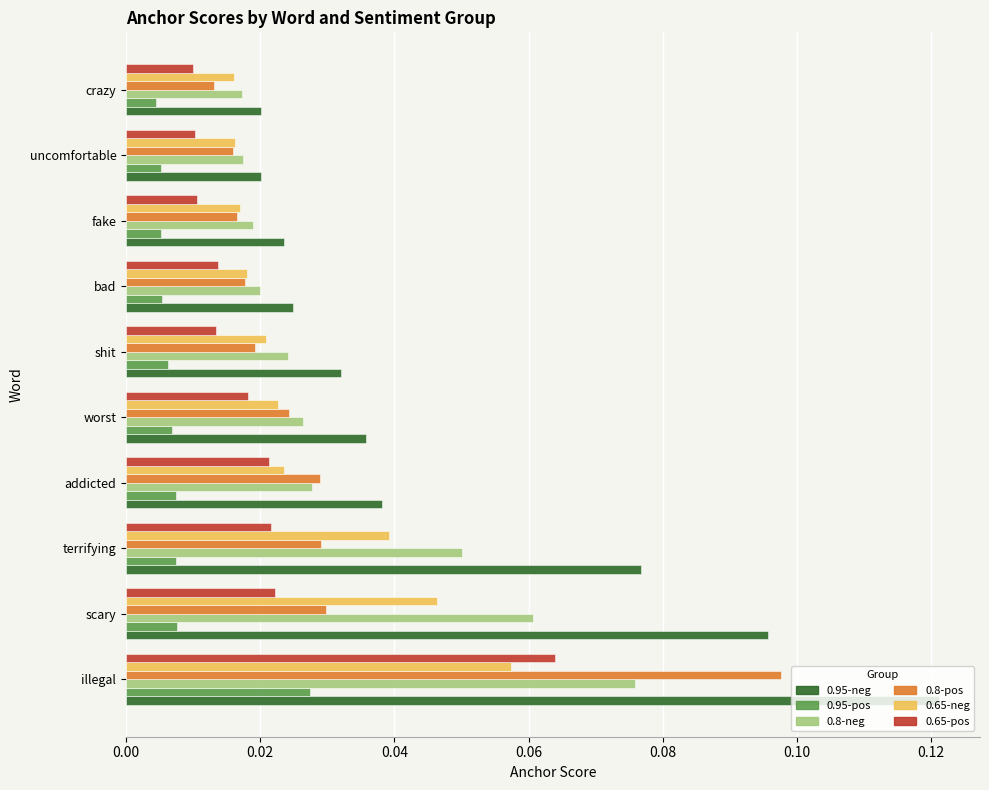

At which category is the sum across all series the highest?

illegal